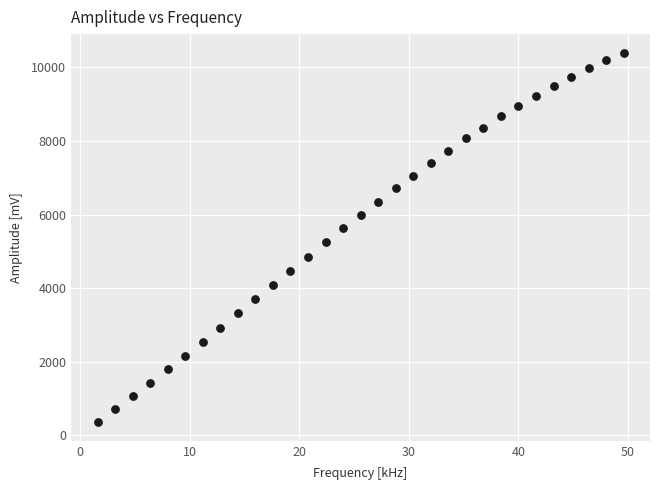

What is the range of Y values (max minus min)?

10044